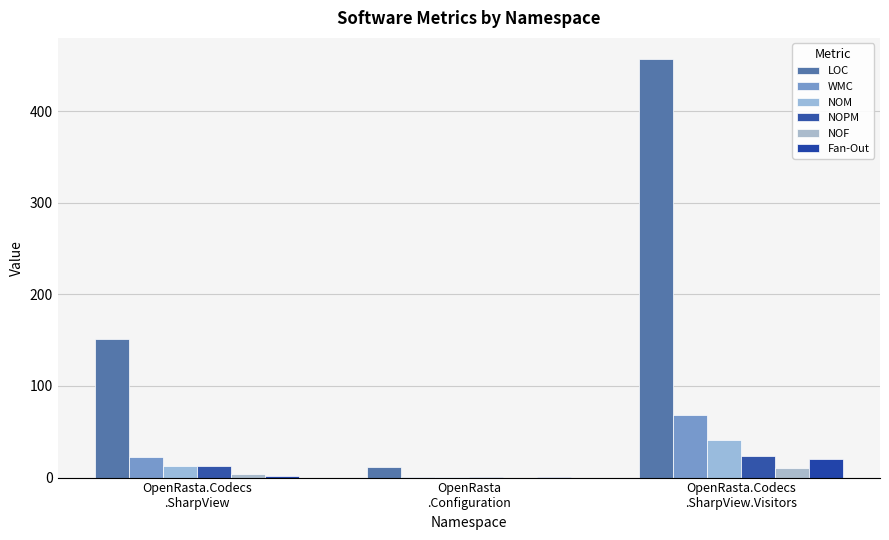

What is the greatest value displayed?

457